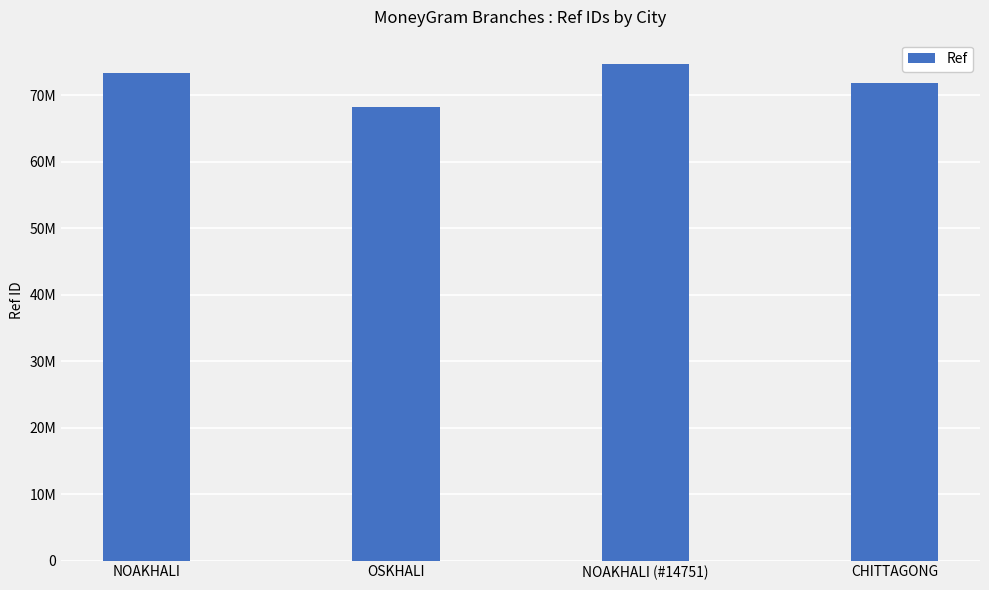

What is the label of the 4th bar from the right?

NOAKHALI